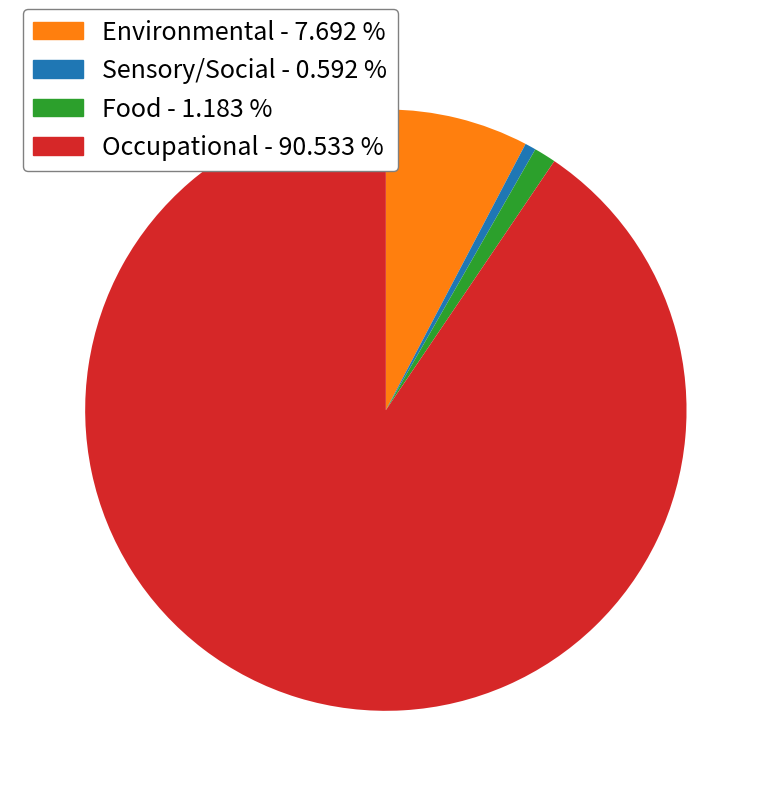

What is the smallest slice in the pie chart?

Sensory/Social